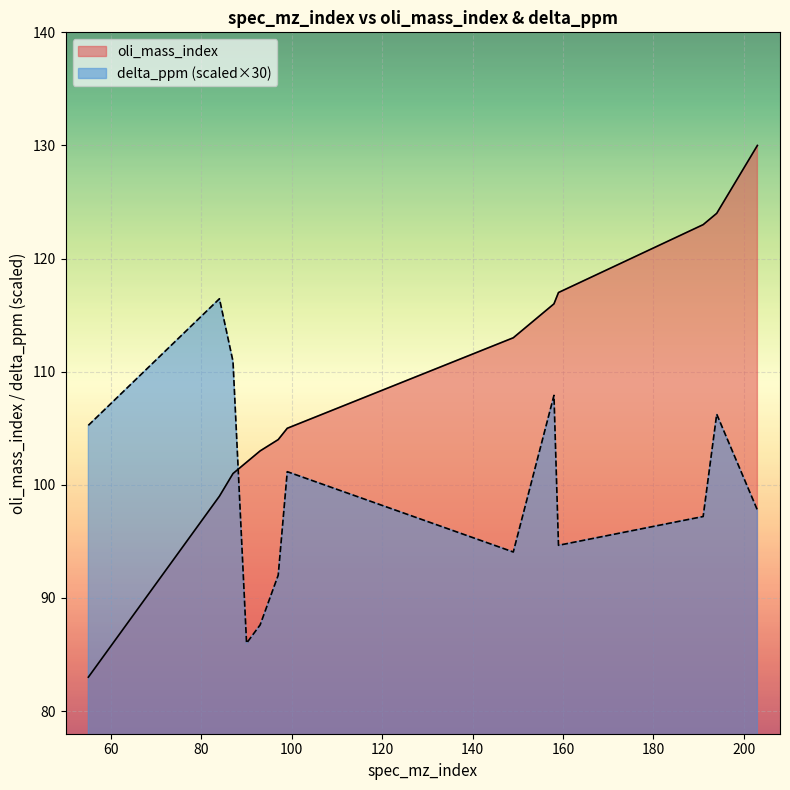

True or false: oli_mass_index and delta_ppm intersect in this chart.

True